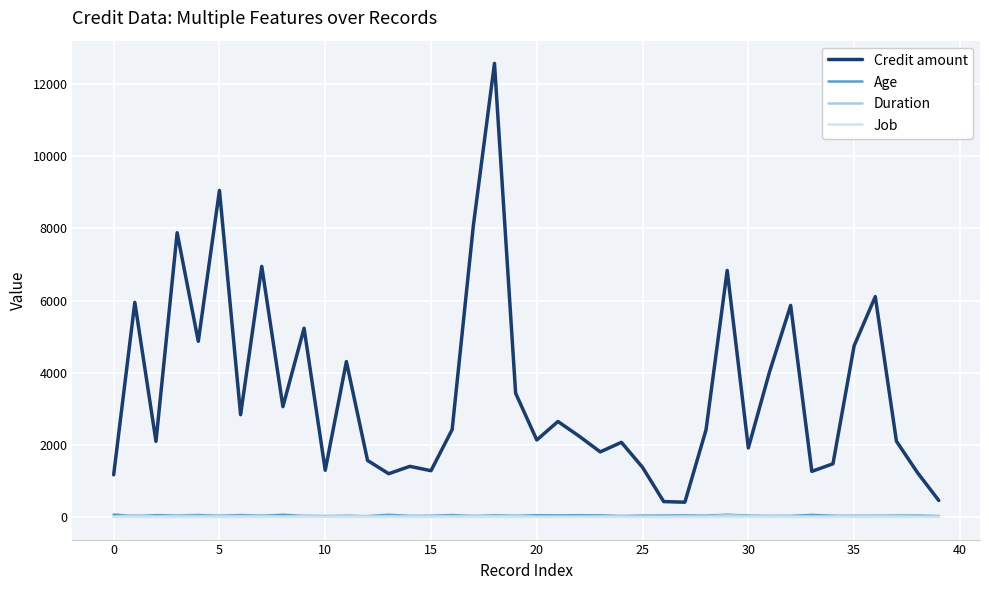

How many lines are shown in the chart?

4